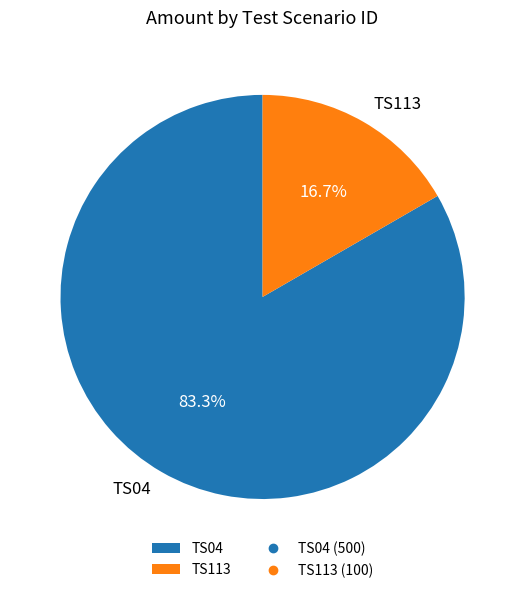

Does any single category account for the majority?

Yes